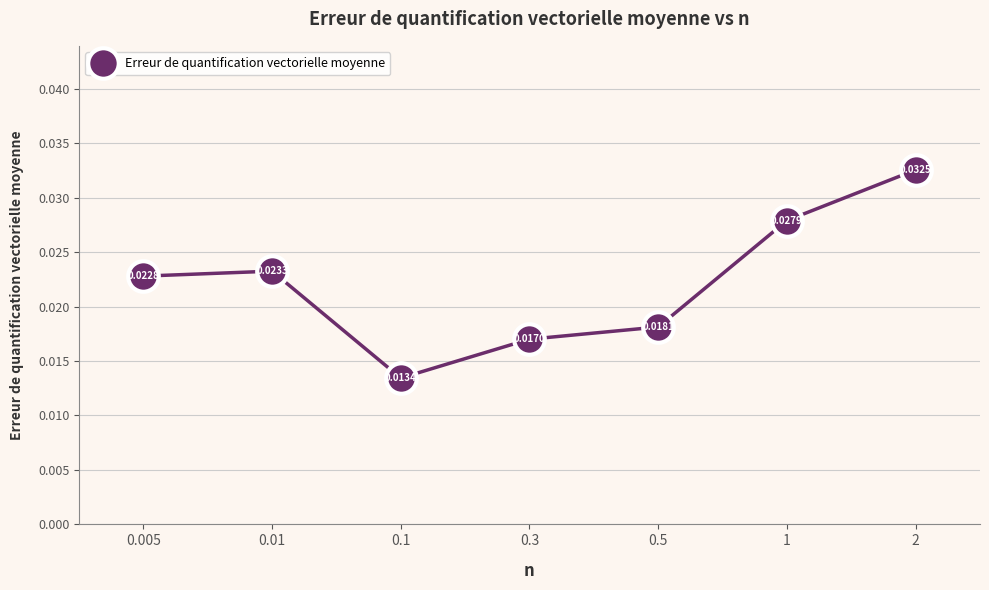

Between 2 and 1, which is larger?

2